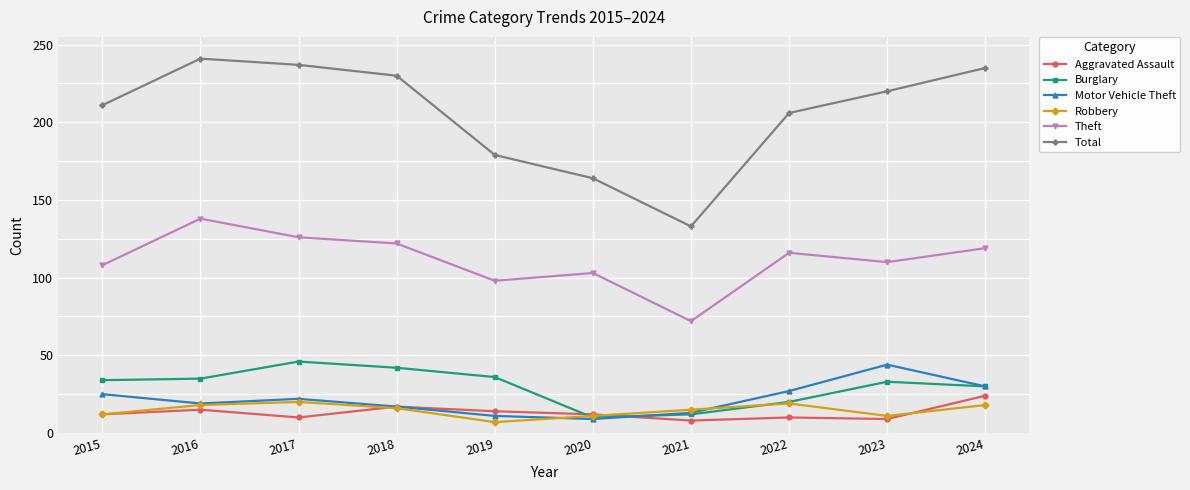

What is the difference between the second highest and second lowest values in the Theft series?

28